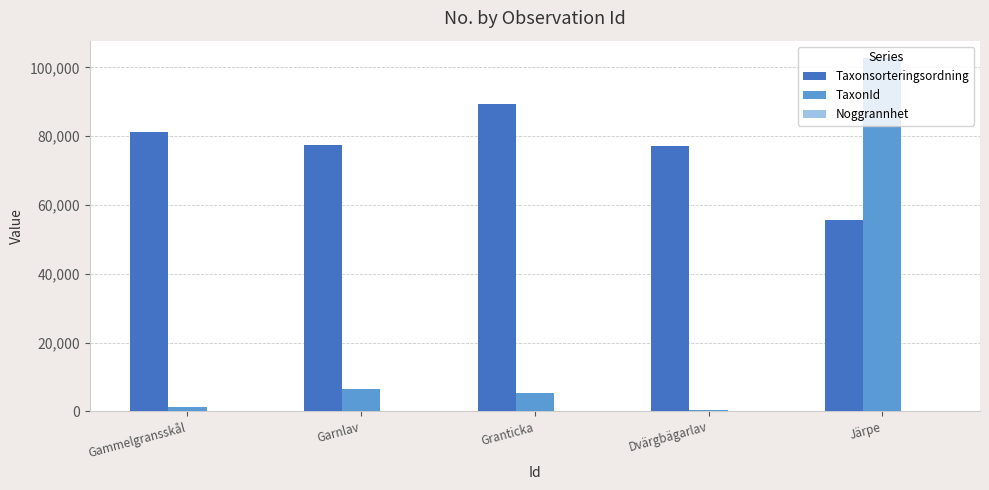

Is it true that Taxonsorteringsordning equals 77177 at Dvärgbägarlav?

True